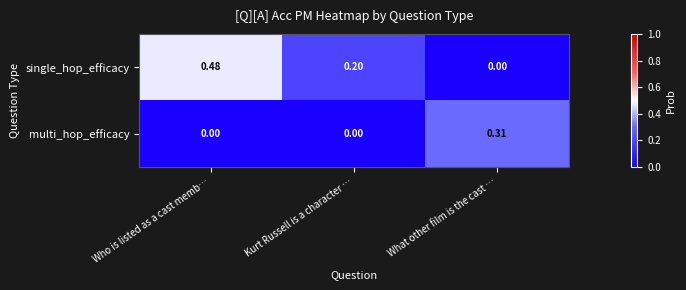

At which label does single_hop_efficacy reach its minimum?

What other film is the cast …